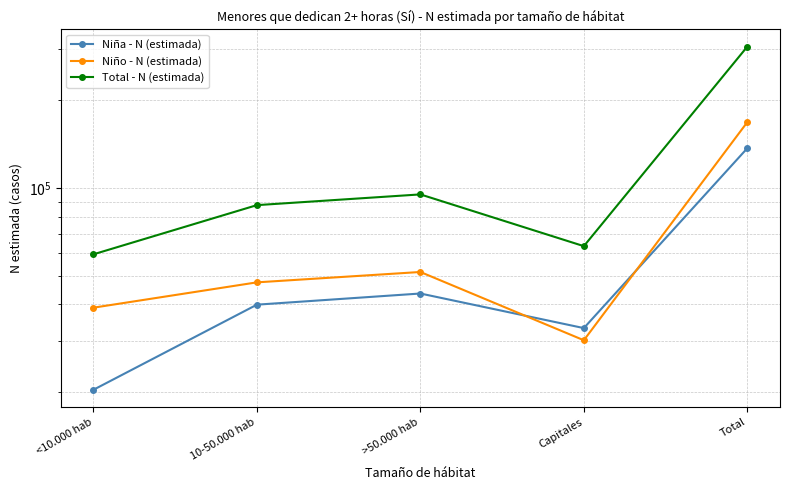

At which category is the sum across all series the highest?

Total